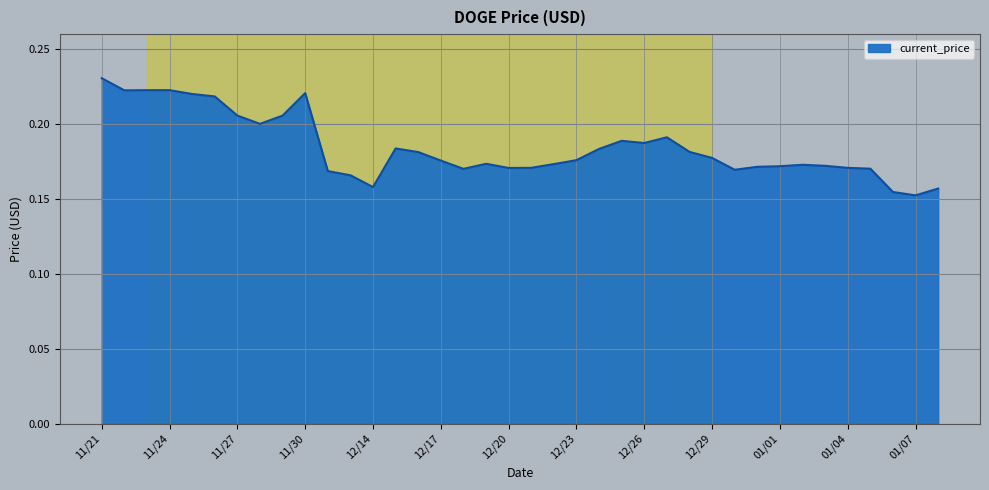

What is the average value?

0.2